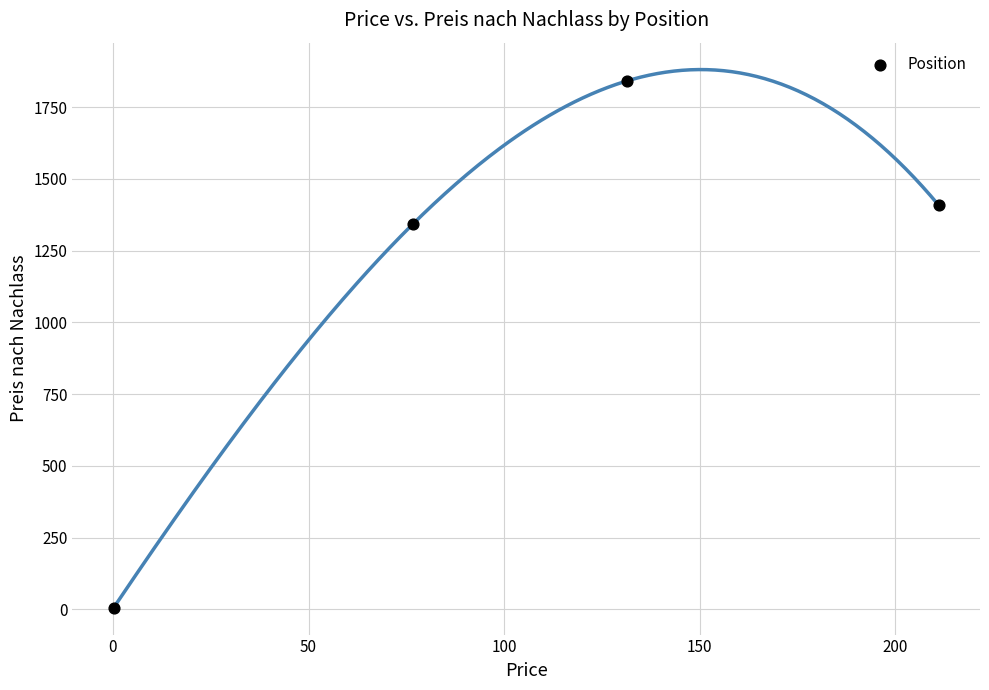

What Y value in the scatter plot is closest to 923?

1343.4